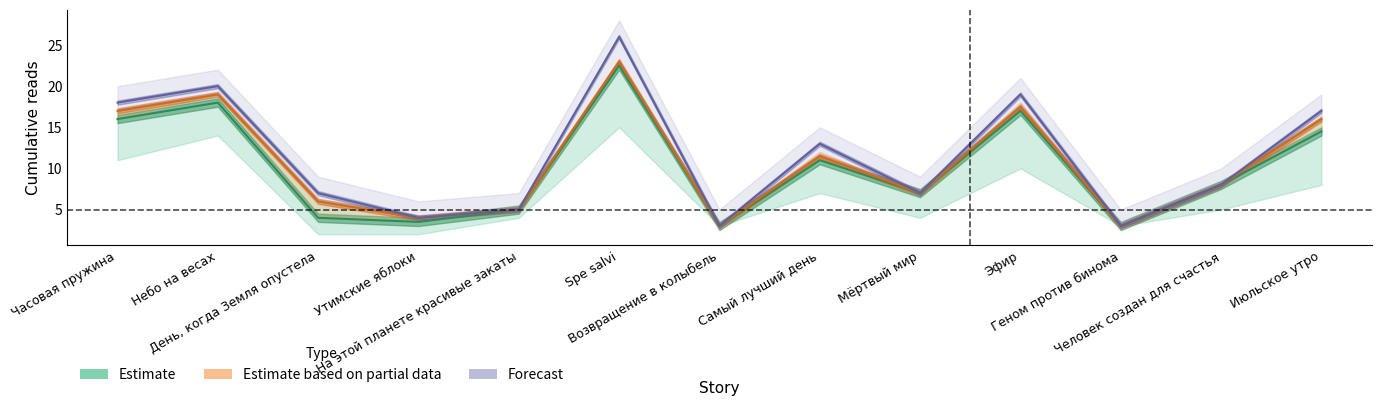

List the labels in order of 11.08 18:35 value, largest first.

Spe salvi, Небо на весах, Эфир, Часовая пружина, Июльское утро, Самый лучший день, Человек создан для счастья, Мёртвый мир, На этой планете красивые закаты, День, когда Земля опустела, Утимские яблоки, Возвращение в колыбель, Геном против бинома